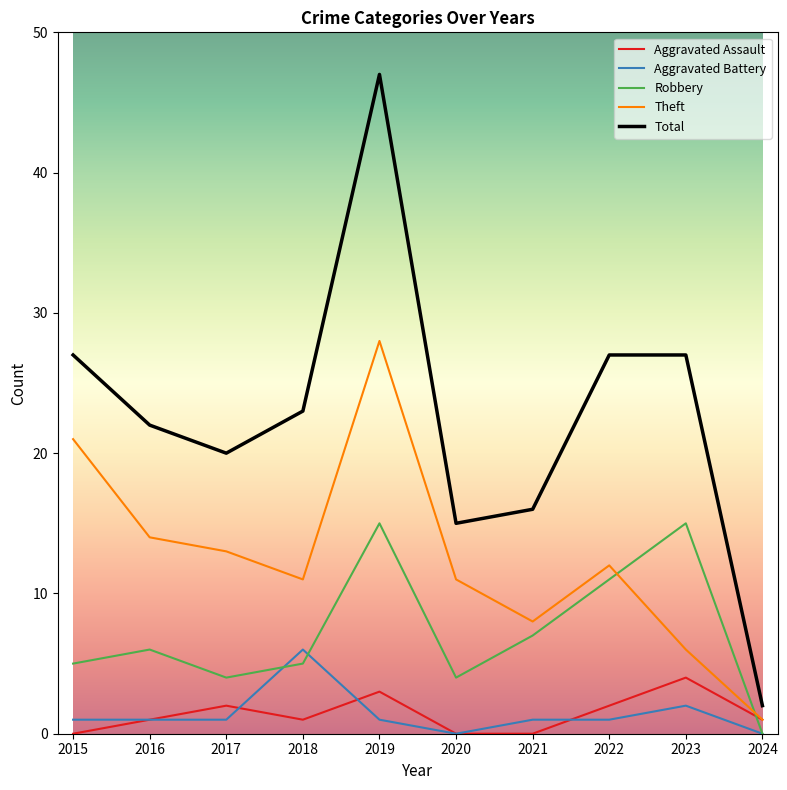

At which label does Theft first exceed 12?

2015